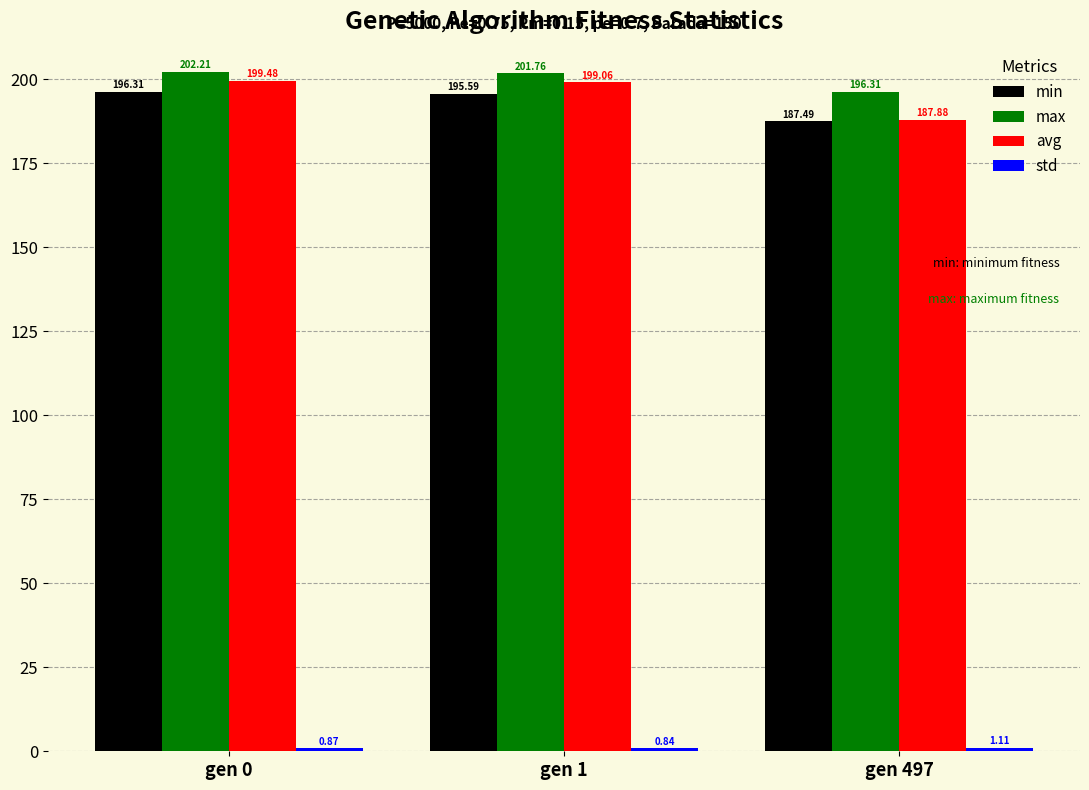

What is the sum of the avg values at gen 1 and gen 497?

386.9